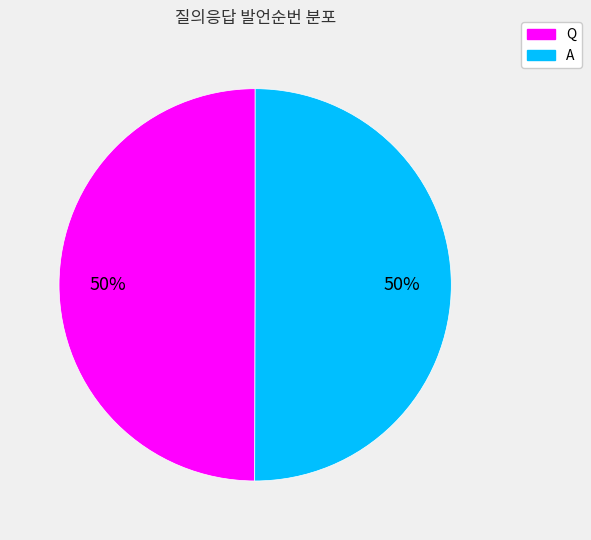

Do Q and A together represent more than half of the pie?

Yes